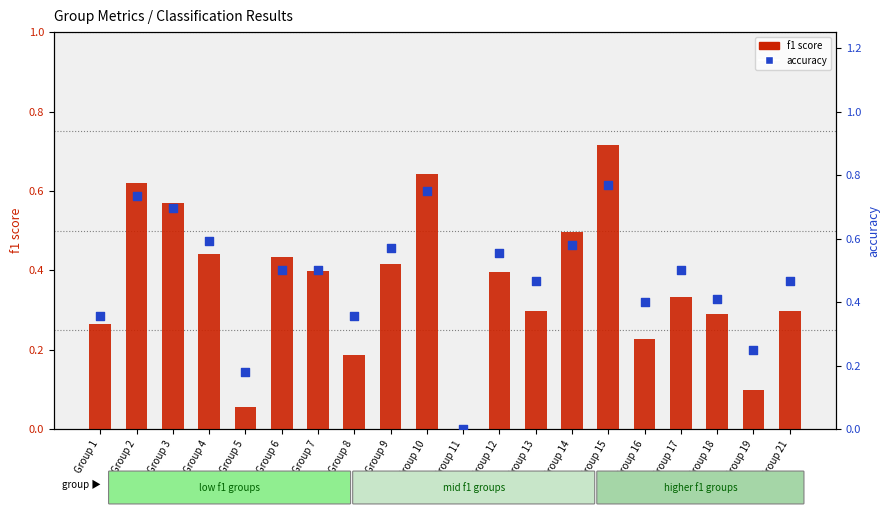

At which category is the sum across all series the highest?

Group 15